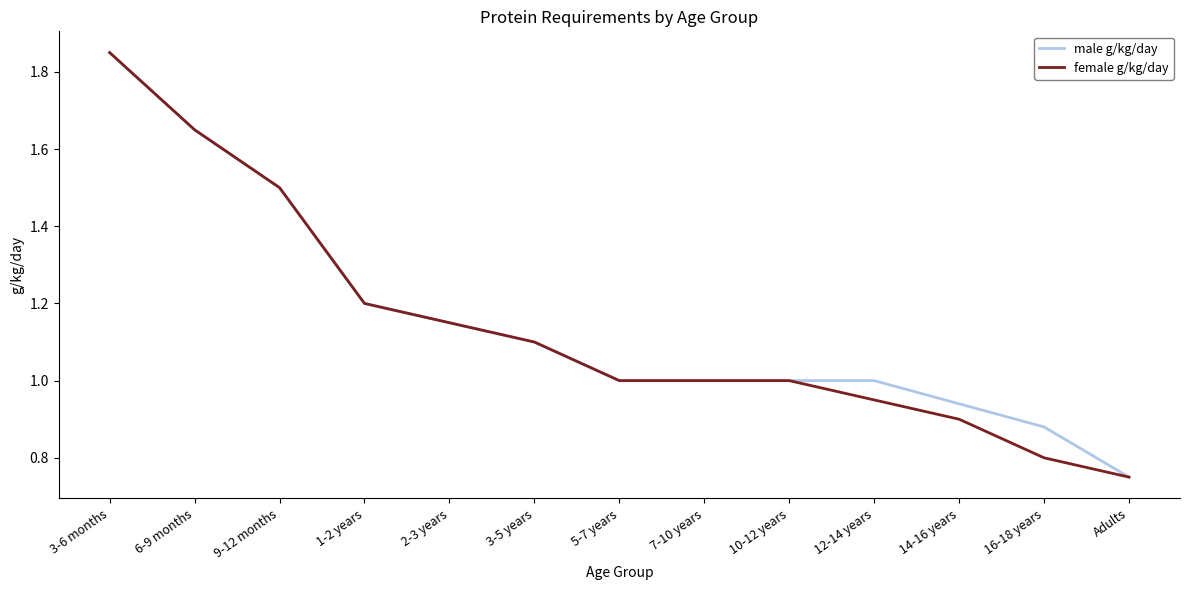

Is it true that female g/kg/day equals 0.7 at 1-2 years?

False